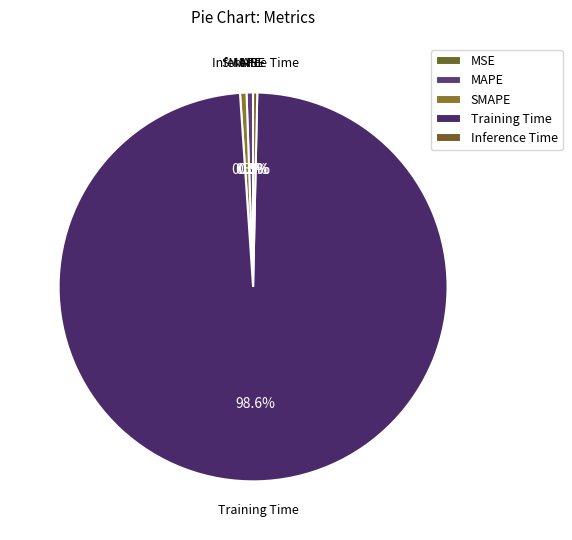

How much of the chart is everything except Inference Time?

99.7%